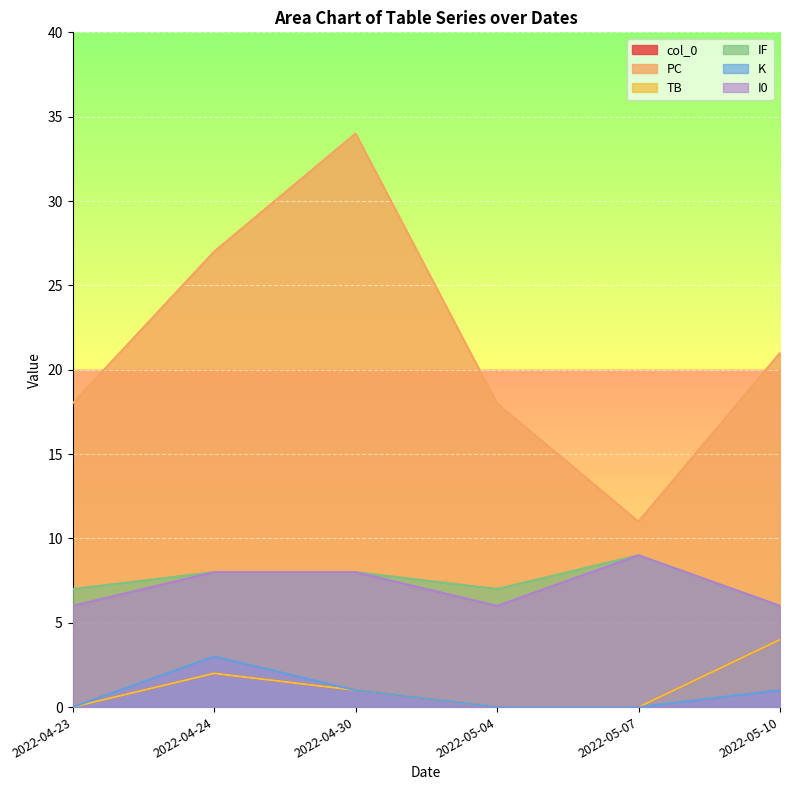

Which series has the largest total across all categories?

PC